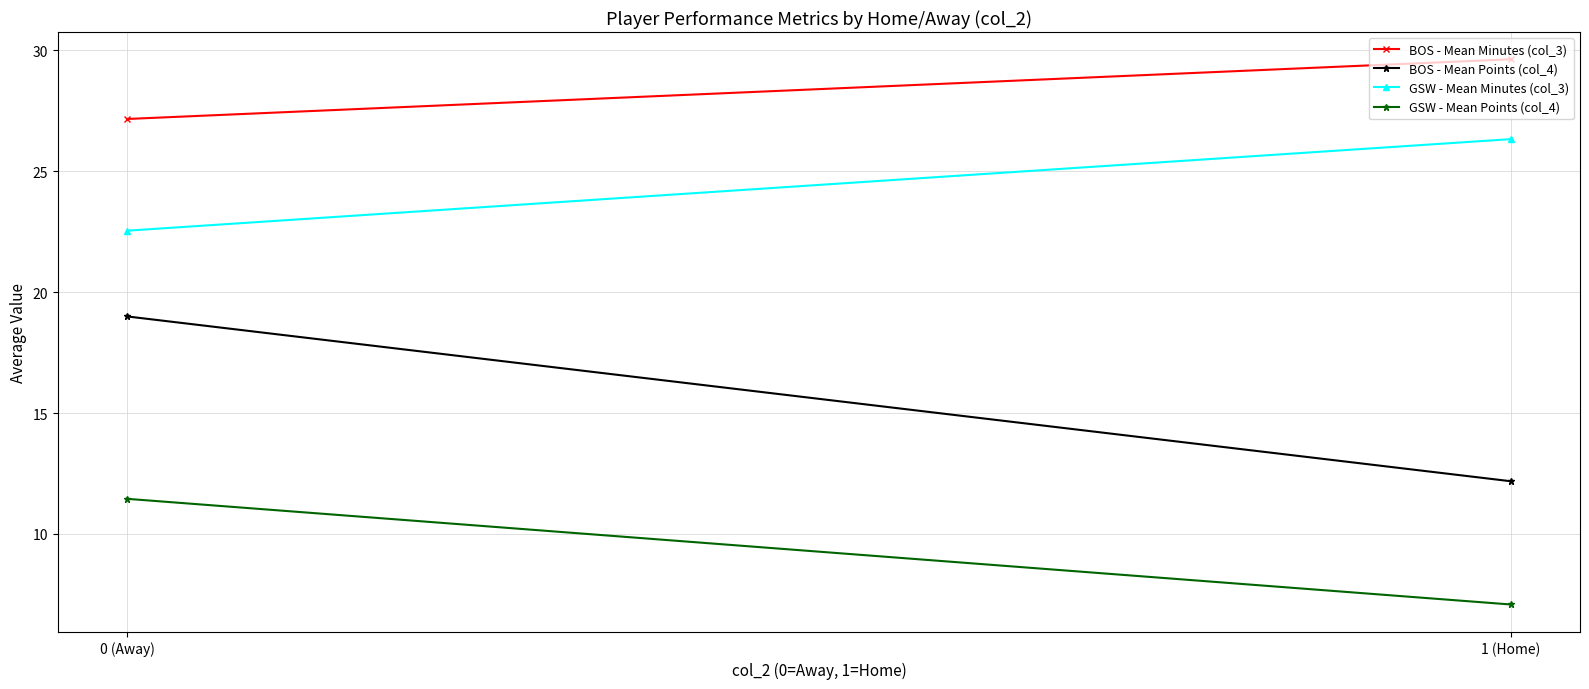

Reading right to left, extract all data points from this chart.

BOS - Mean Minutes (col_3): 29.6	27.2
BOS - Mean Points (col_4): 12.2	19.0
GSW - Mean Minutes (col_3): 26.3	22.5
GSW - Mean Points (col_4): 7.1	11.5